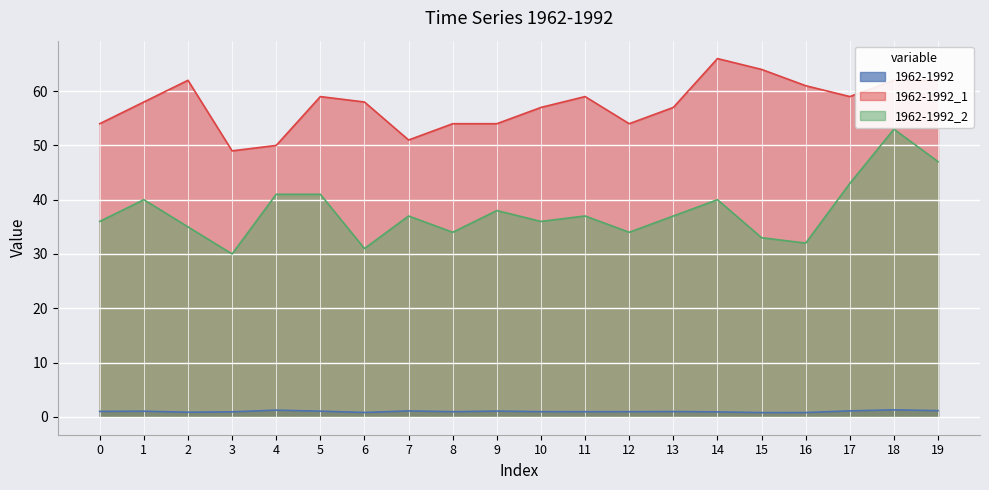

What is the approximate value of 1962-1992 at 14?

0.9